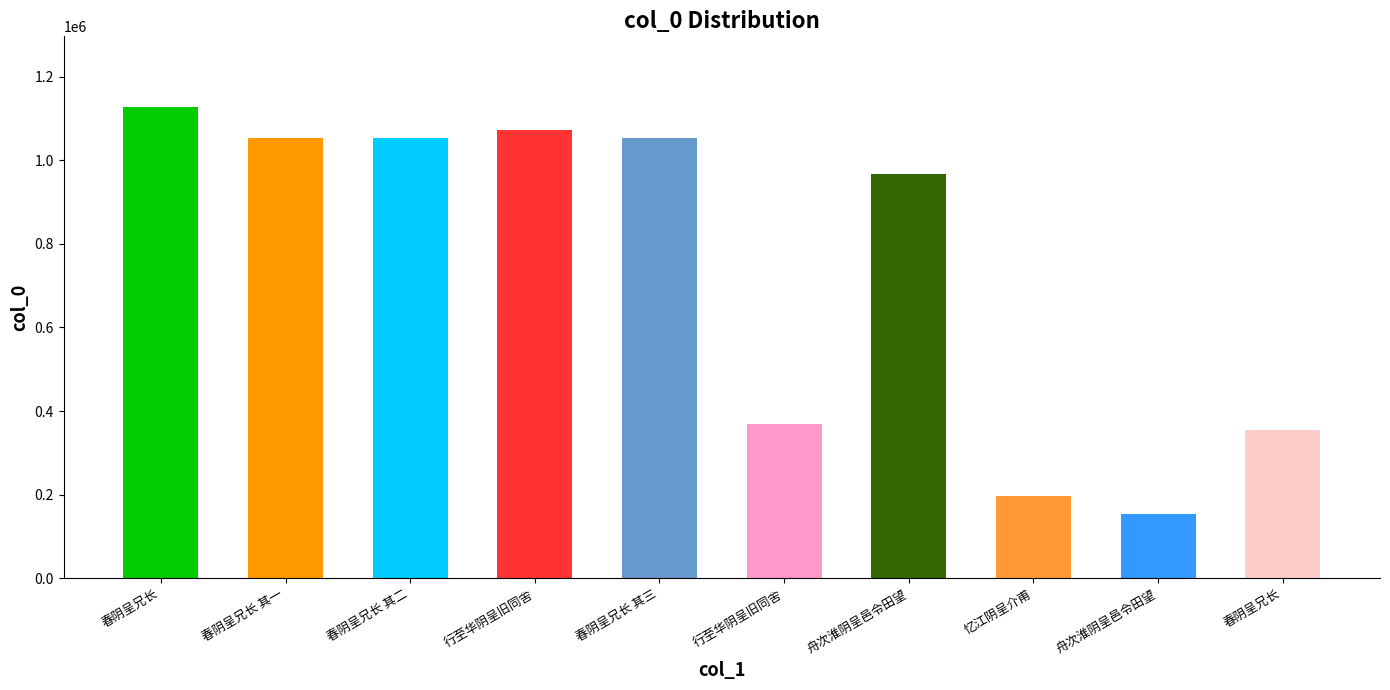

Is it true that the value at 春阴呈兄长 其一 is 1052293?

True